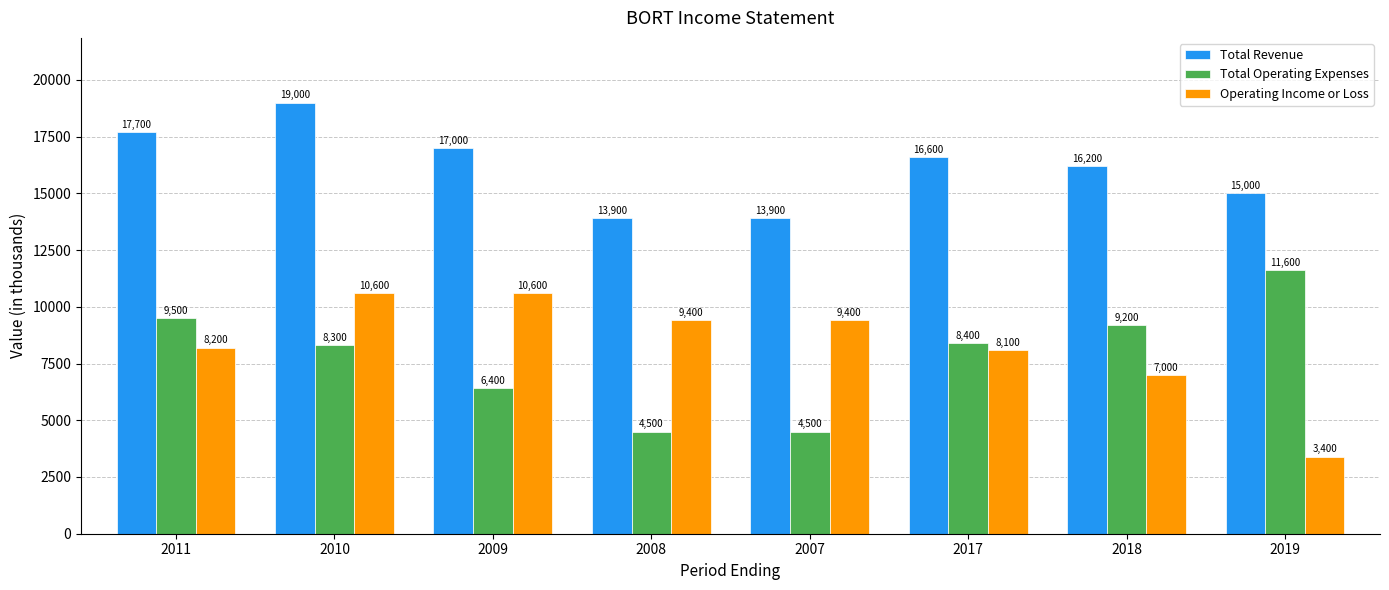

What is the sum of the Operating Income or Loss values at 2019 and 2018?

10400